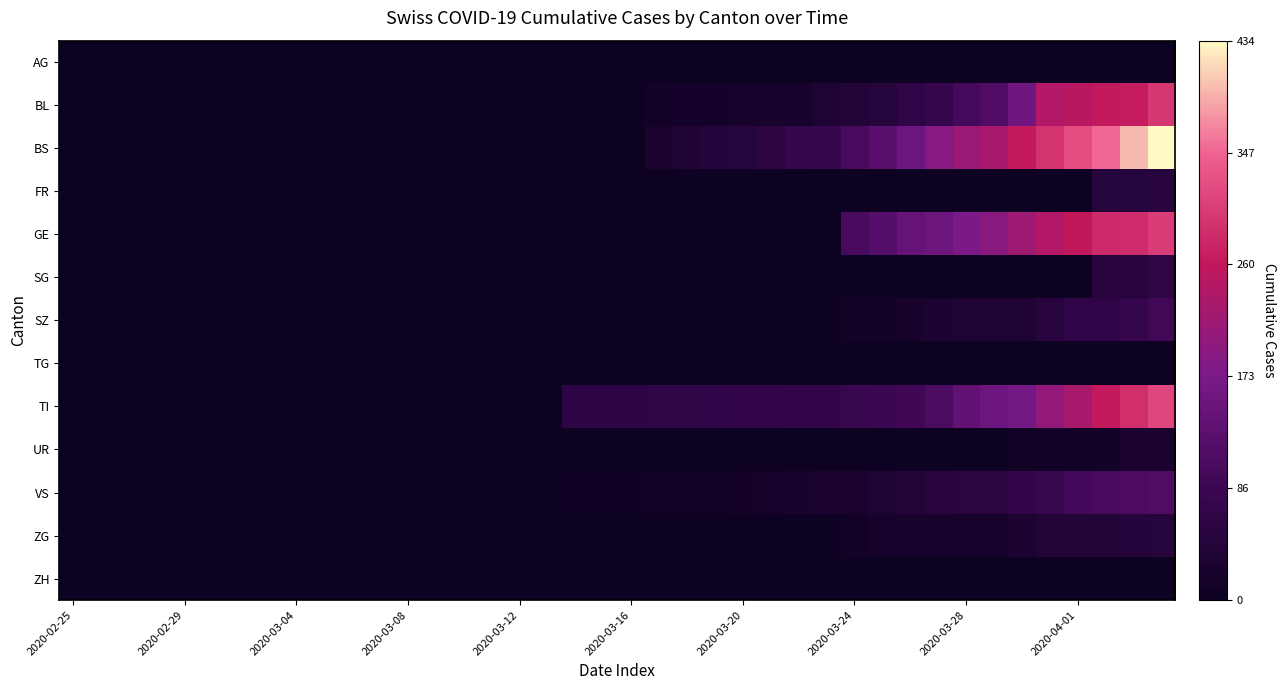

Which series has the largest range (max minus min)?

BS